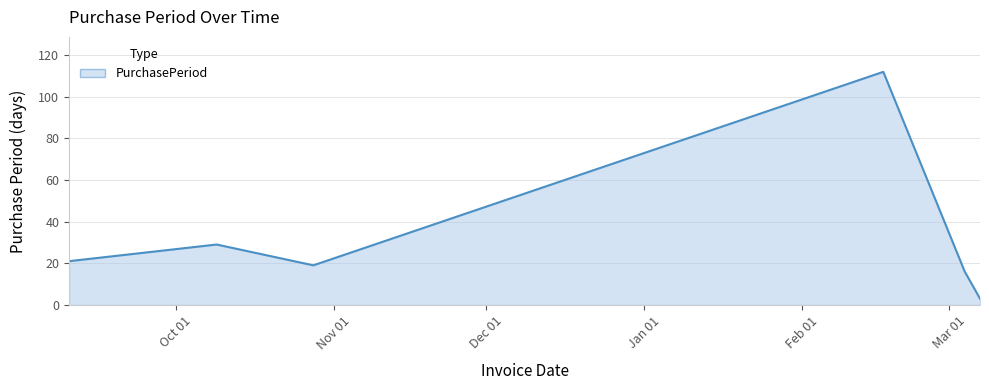

How many interior local valleys (lower than both neighbors) does the data have?

1